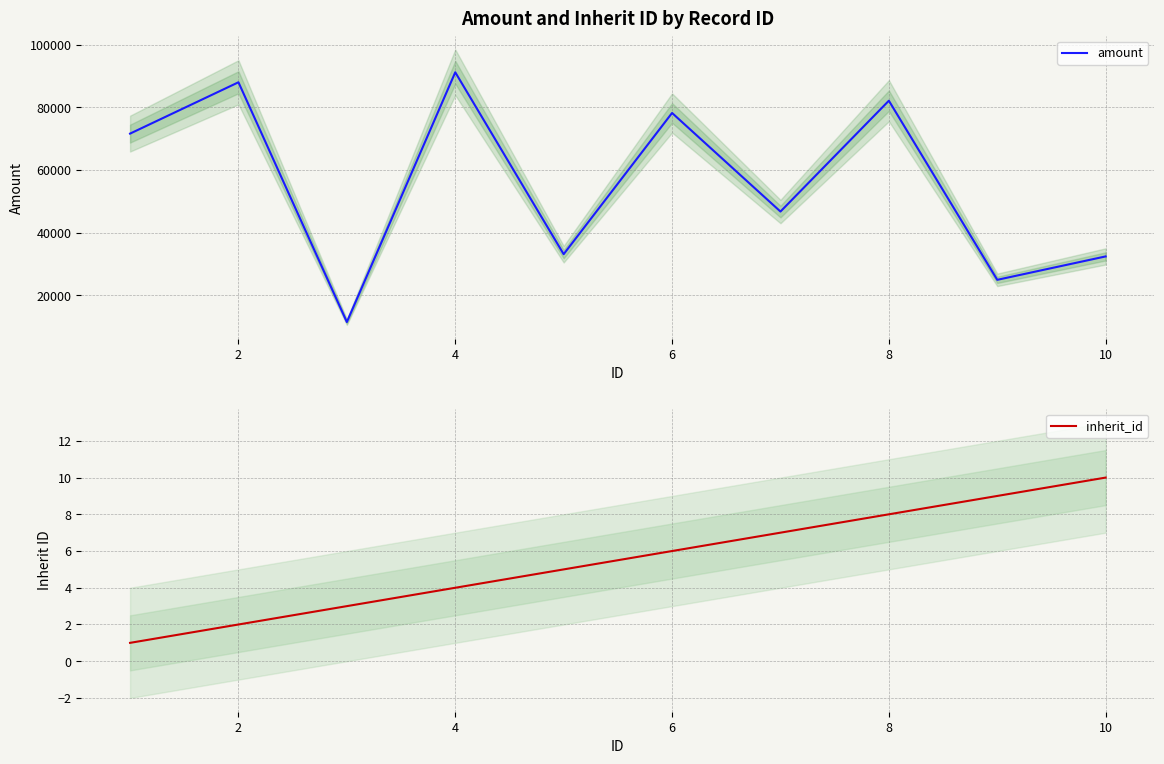

True or false: amount and inherit_id intersect in this chart.

False